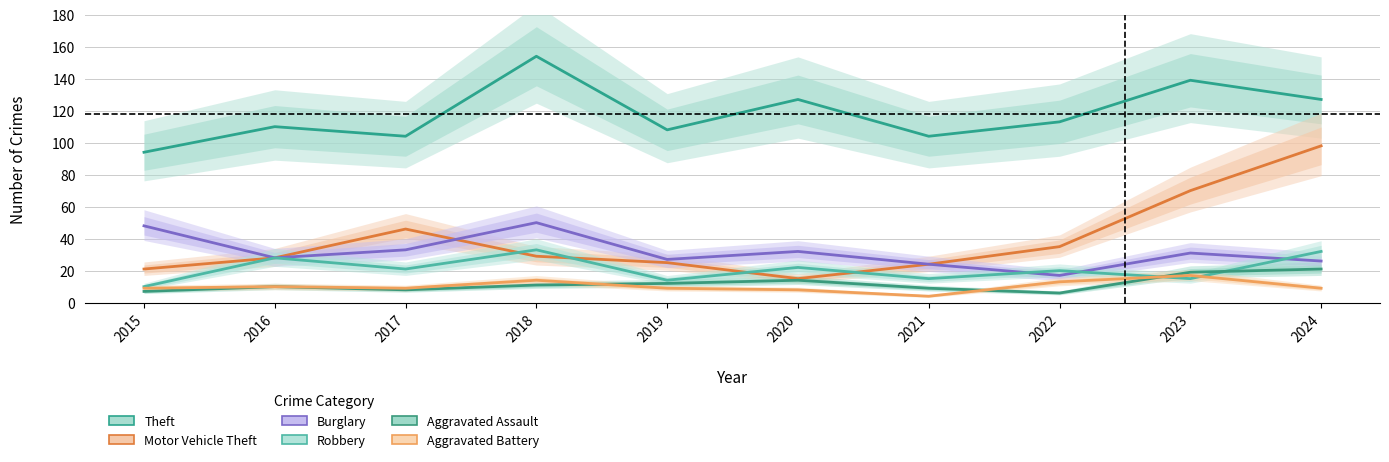

Between 2015 and 2024, which series saw the biggest shift?

Motor Vehicle Theft